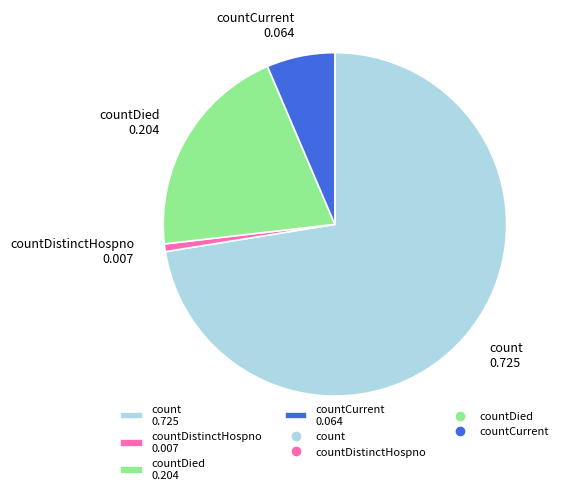

How many slices are in this pie chart?

4